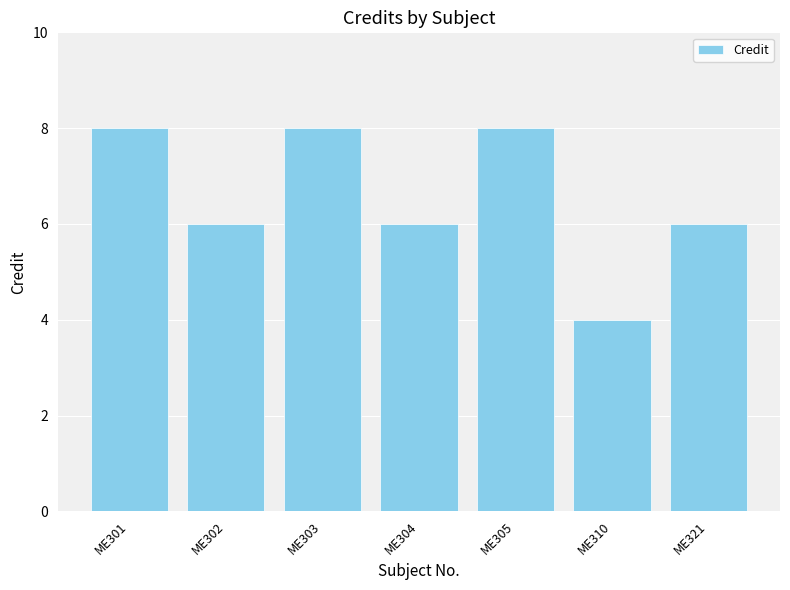

How many values are between 6 and 8?

6